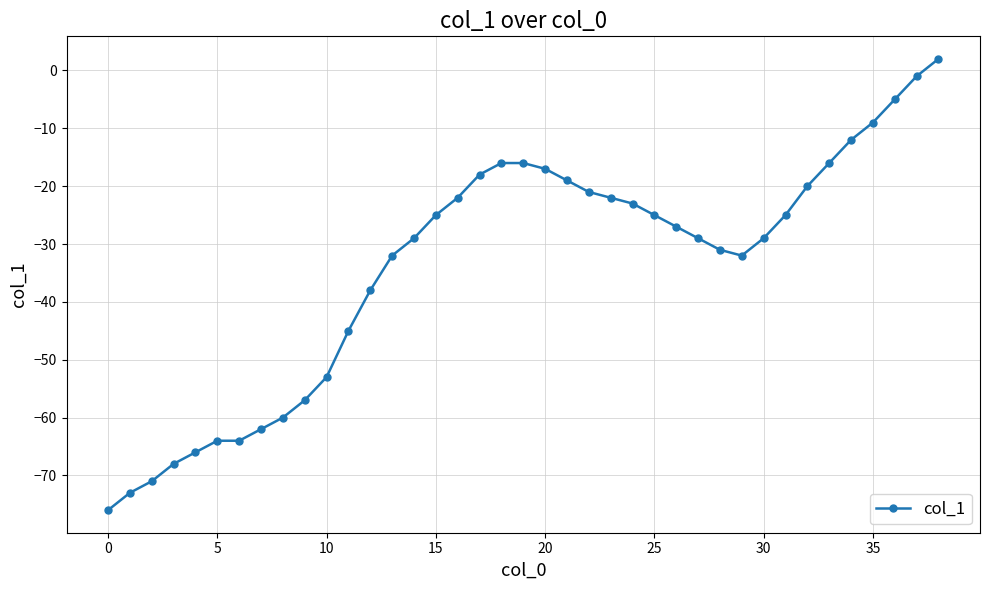

Reading right to left, extract all data points from this chart.

2	-1	-5	-9	-12	-16	-20	-25	-29	-32	-31	-29	-27	-25	-23	-22	-21	-19	-17	-16	-16	-18	-22	-25	-29	-32	-38	-45	-53	-57	-60	-62	-64	-64	-66	-68	-71	-73	-76